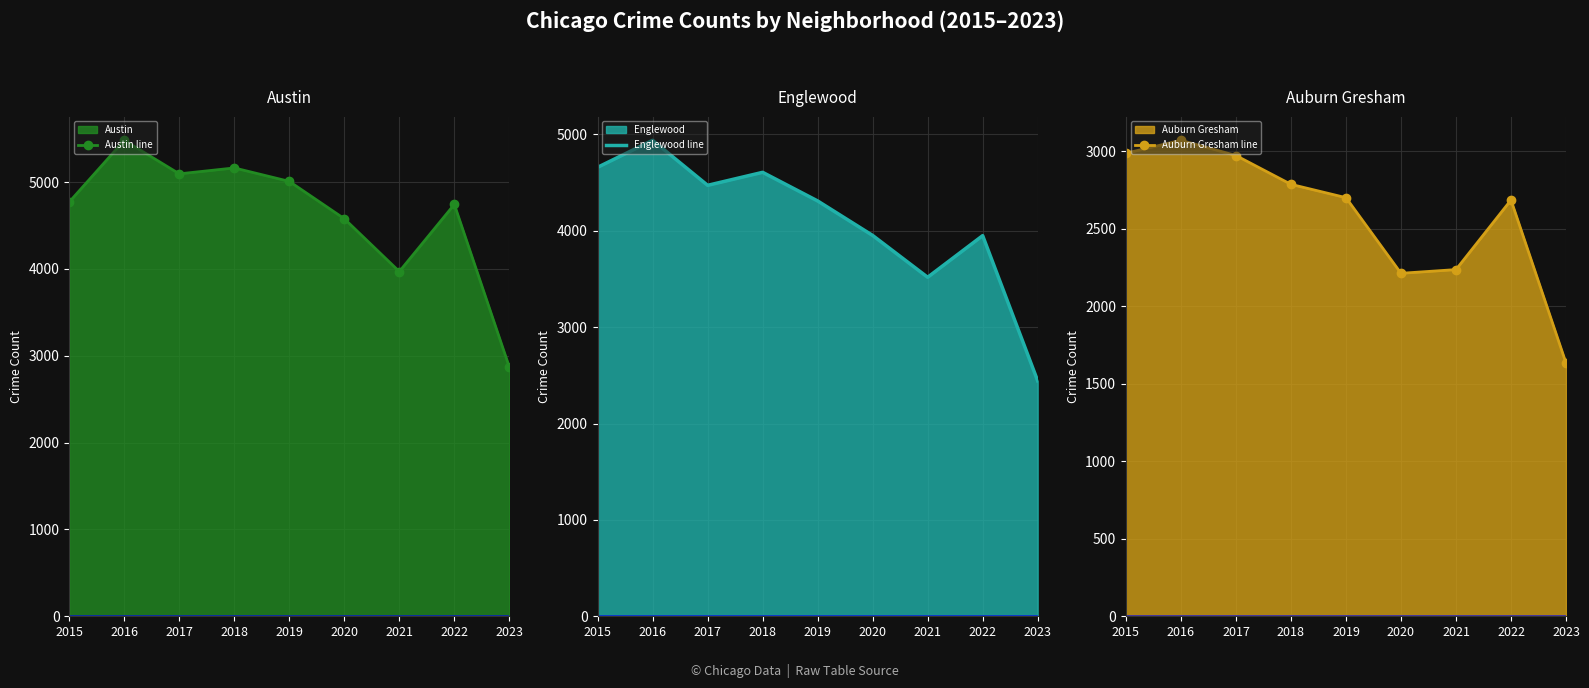

Which has a higher value, 2021 or 2022?

2022